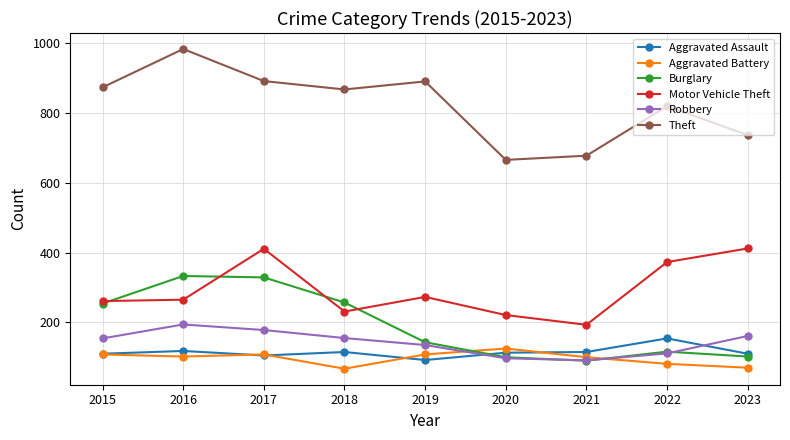

At how many categories does at least one series exceed 402?

9